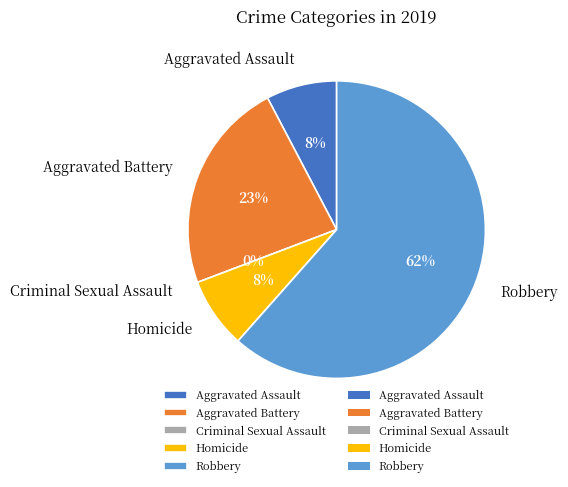

Which slice represents more than half of the pie?

Robbery